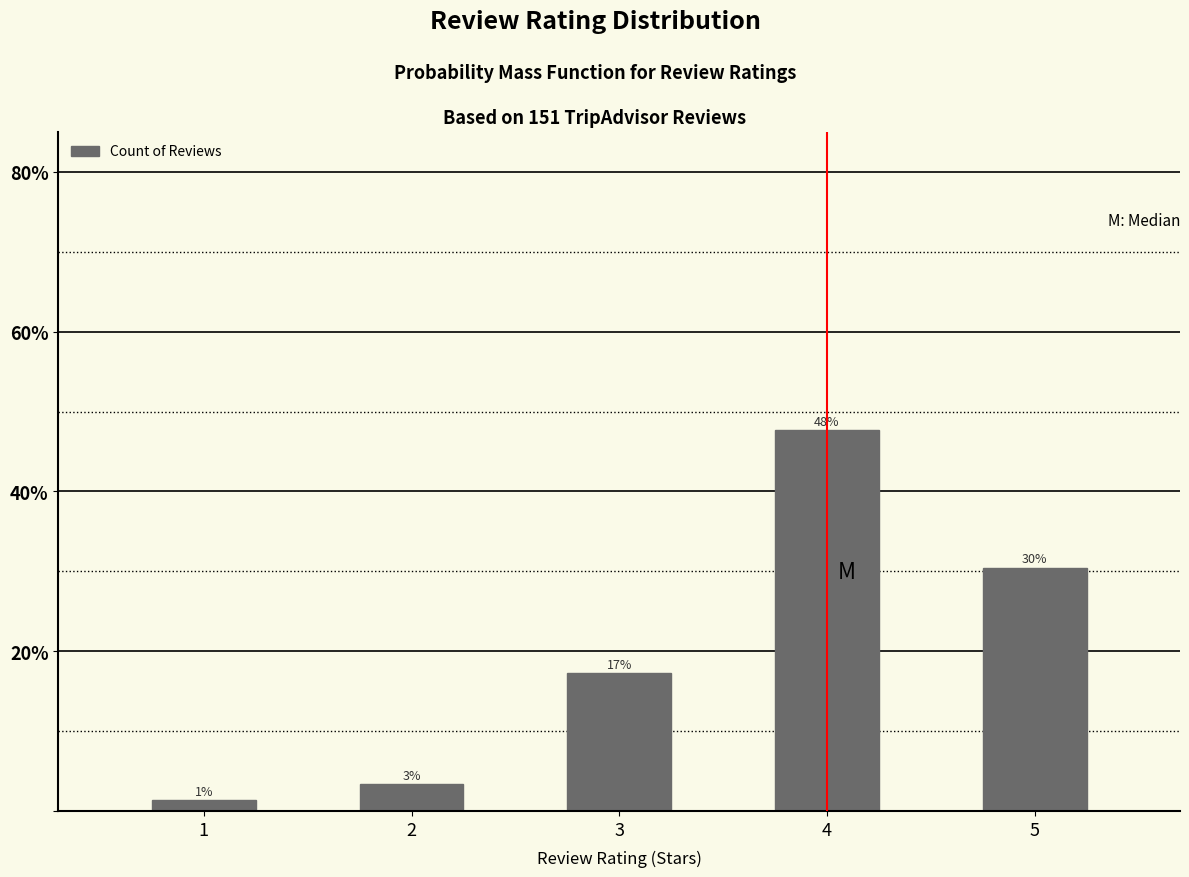

How many bars are there in total?

5